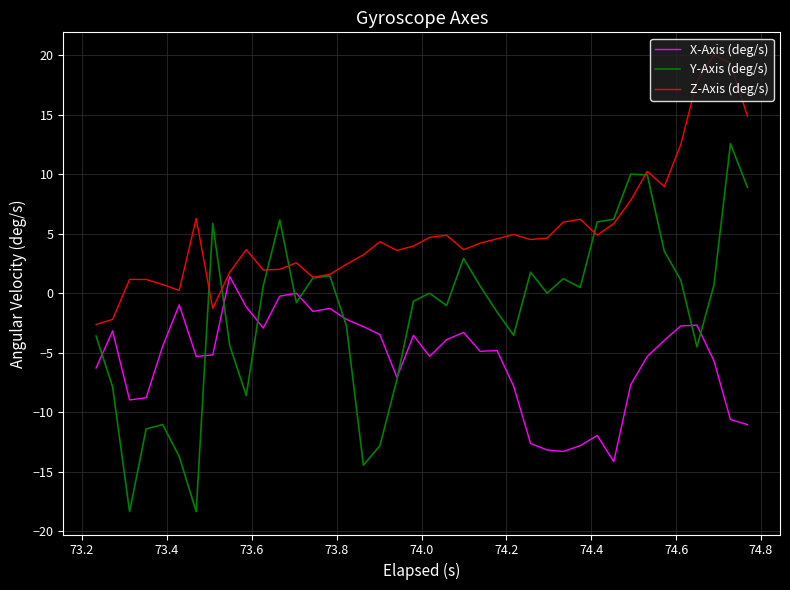

What is the smallest value displayed?

-18.3